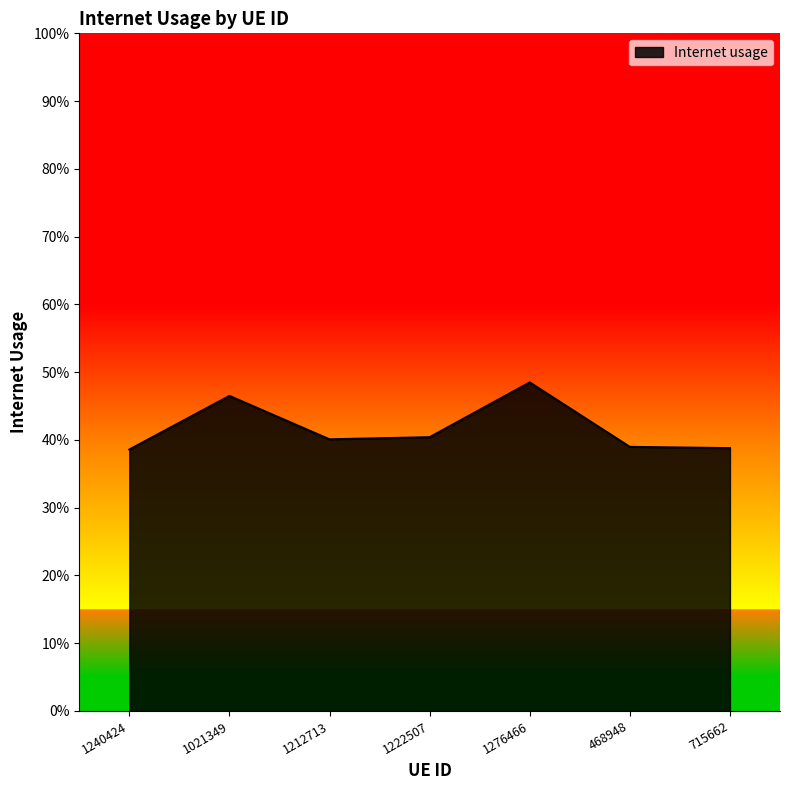

Read the value at 468948.

0.4